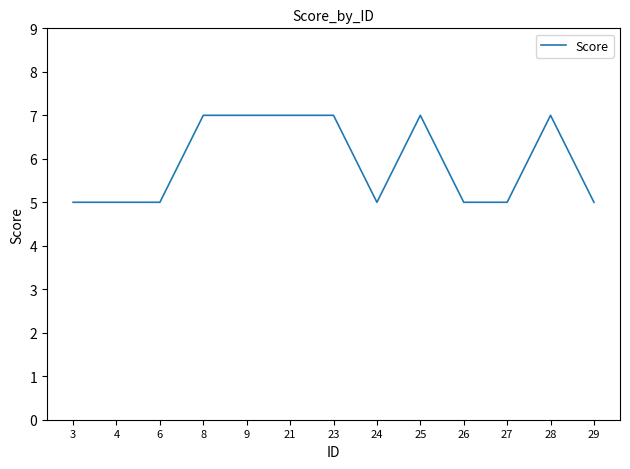

Between 8 and 24, which is larger?

8